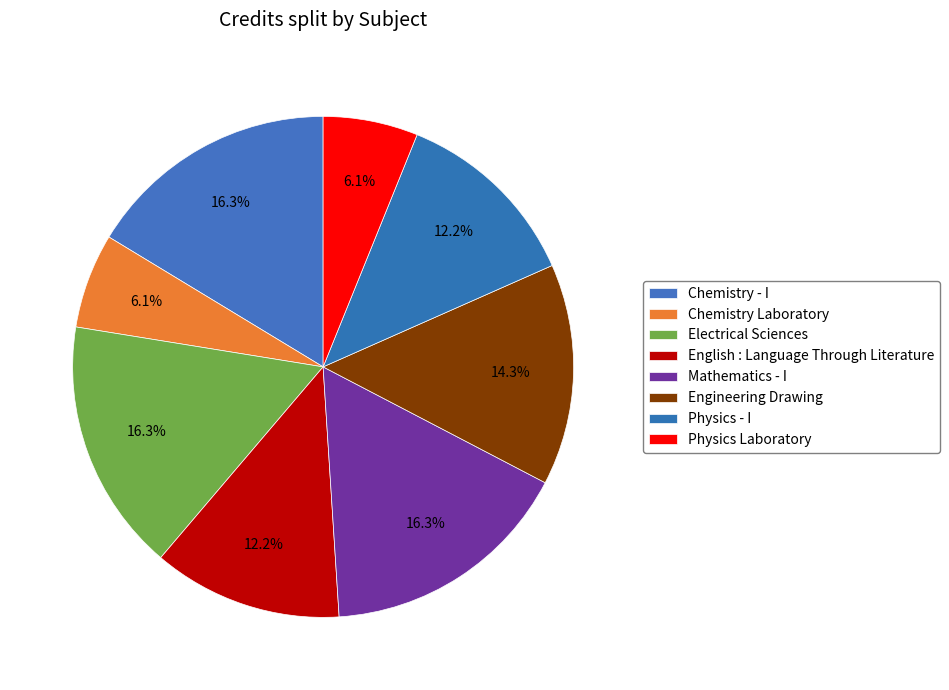

To the nearest percent, what is the combined percentage of English : Language Through Literature and Electrical Sciences?

29%